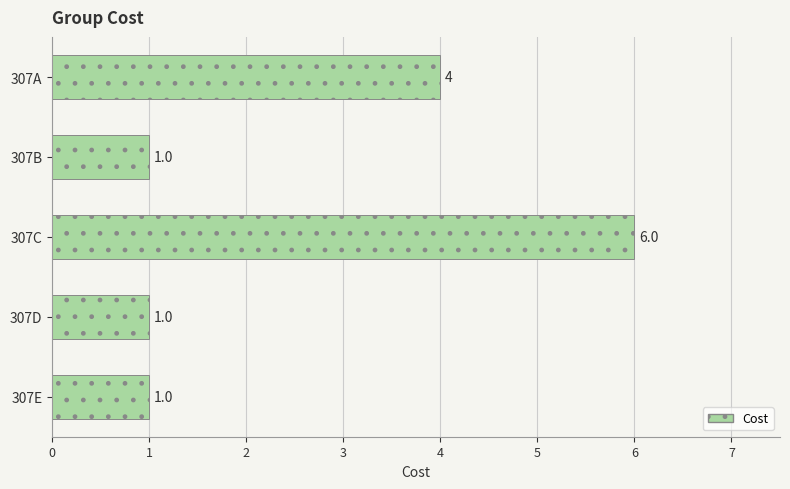

What is the average value?

2.6